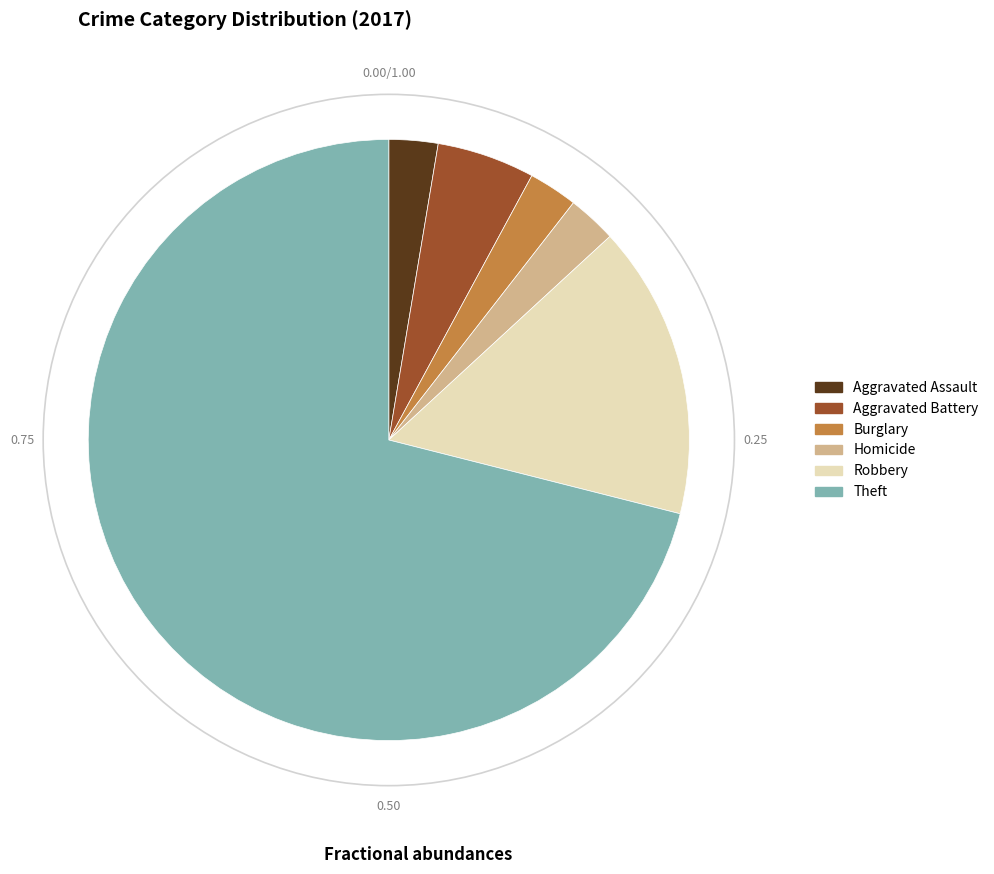

What is the ratio of the value at Robbery to the value at Aggravated Battery?

3.0